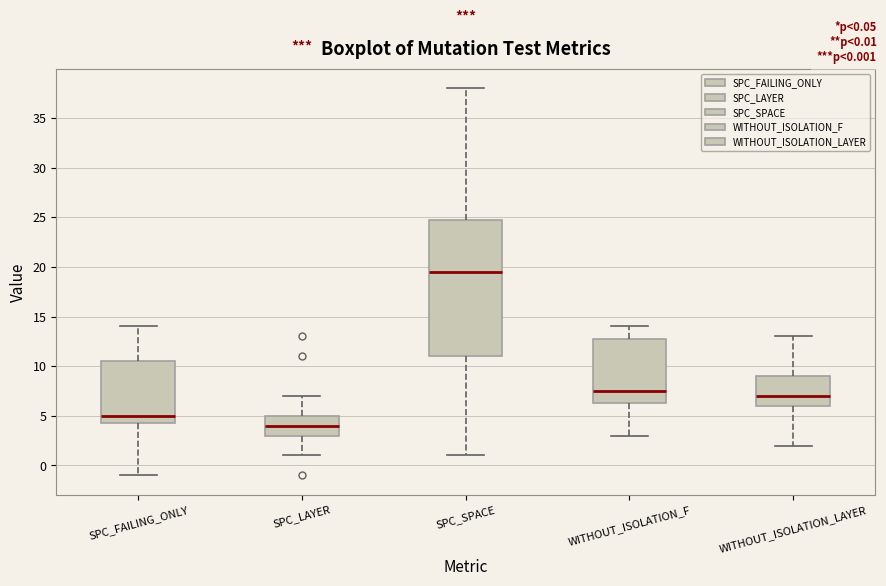

Reading left to right, read every box against the y-axis: the position of its median line, the range the box covers, and the ends of its whiskers. The values are not printed on the chart, so give them approximately, as read against the axis.

SPC_FAILING_ONLY: median 5.0, box 4.5 to 10.5, whiskers -1.0 to 14.0
SPC_LAYER: median 4.0, box 3.0 to 5.0, whiskers 1.0 to 7.0
SPC_SPACE: median 19.5, box 11.0 to 25.0, whiskers 1.0 to 38.0
WITHOUT_ISOLATION_F: median 7.5, box 6.5 to 13.0, whiskers 3.0 to 14.0
WITHOUT_ISOLATION_LAYER: median 7.0, box 6.0 to 9.0, whiskers 2.0 to 13.0